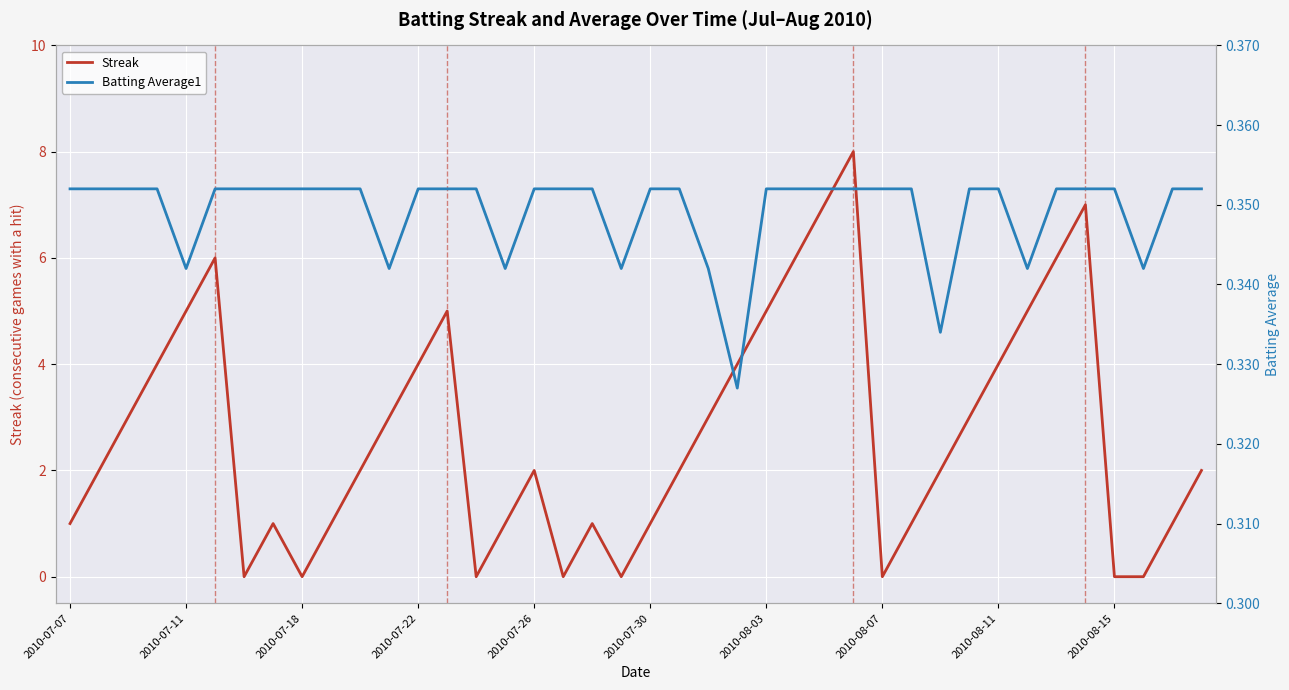

How many lines are shown in the chart?

2